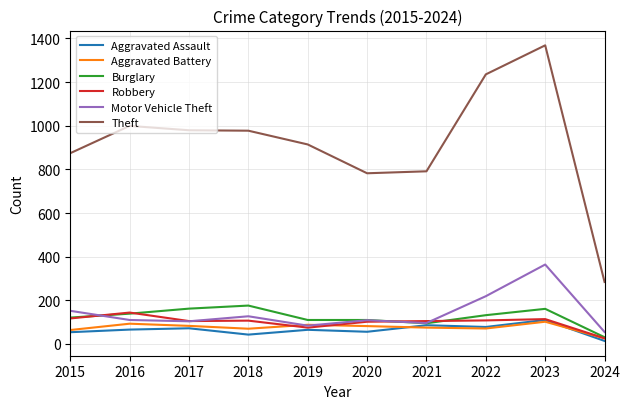

Does the chart display data point markers on the line(s)?

No